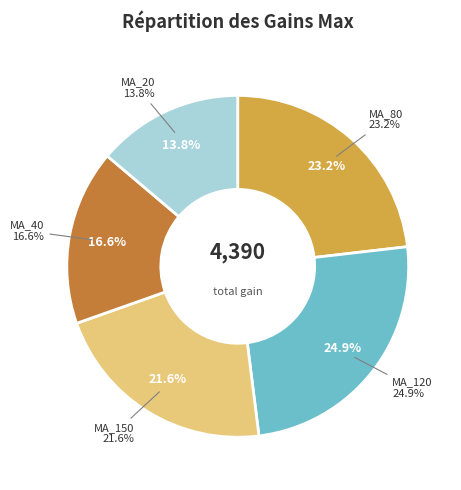

Does any single category account for the majority?

No